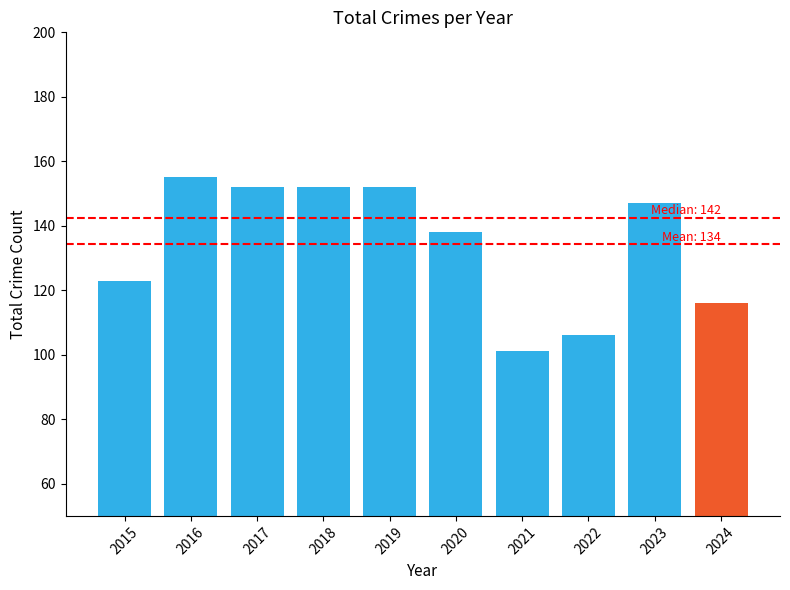

What is the difference between the values at 2022 and 2016?

49